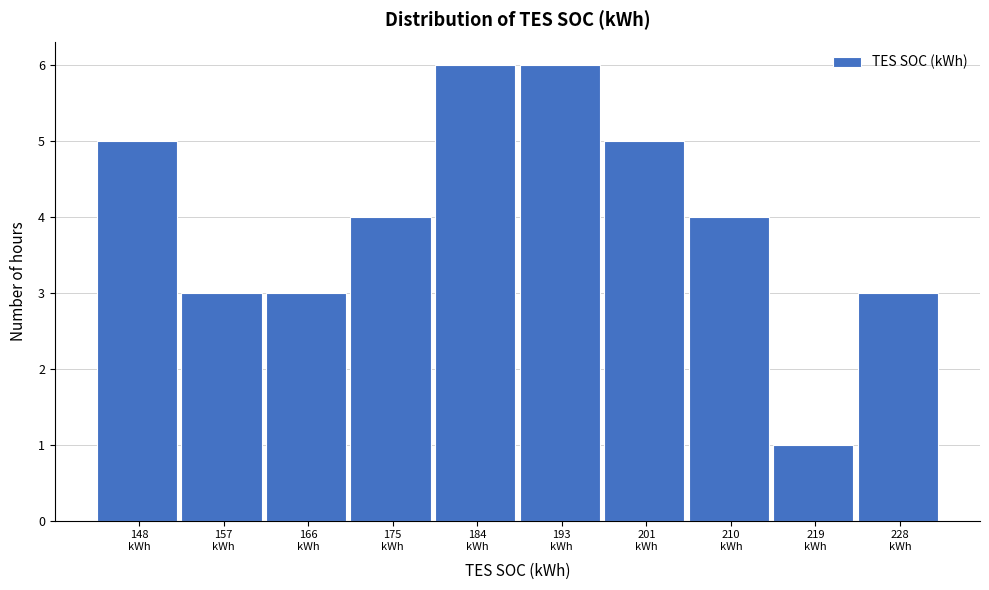

Reading left to right, extract all data points from this chart.

5	3	3	4	6	6	5	4	1	3